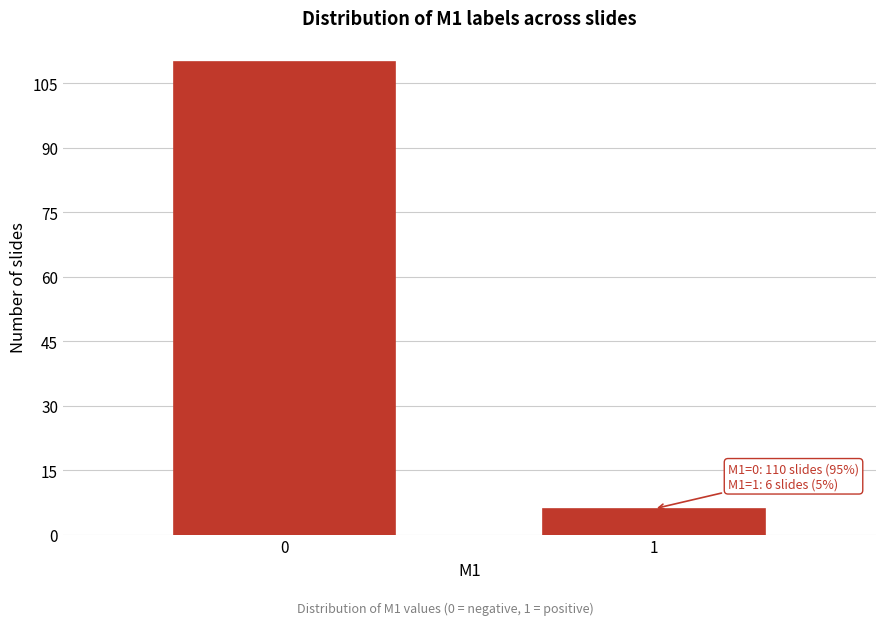

Reading left to right, extract all data points from this chart.

0=110	1=6